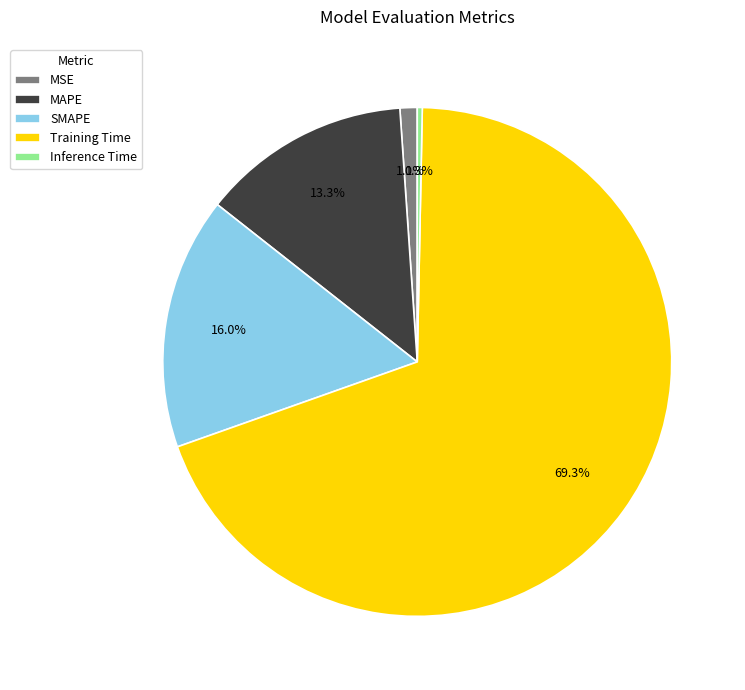

To the nearest percent, what is the difference between the largest and smallest slice percentages?

69%